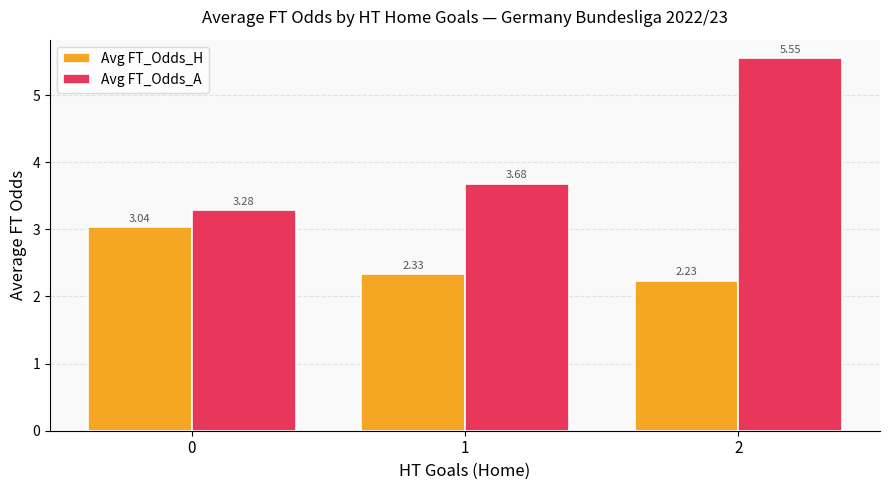

At which label is Avg FT_Odds_A closest to 4?

1